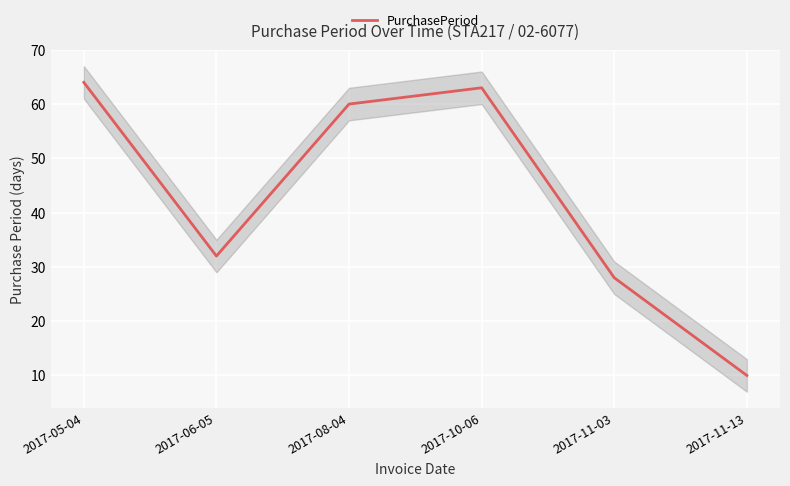

Approximately how many times larger is the value at 2017-08-04 compared to 2017-11-03?

2.1